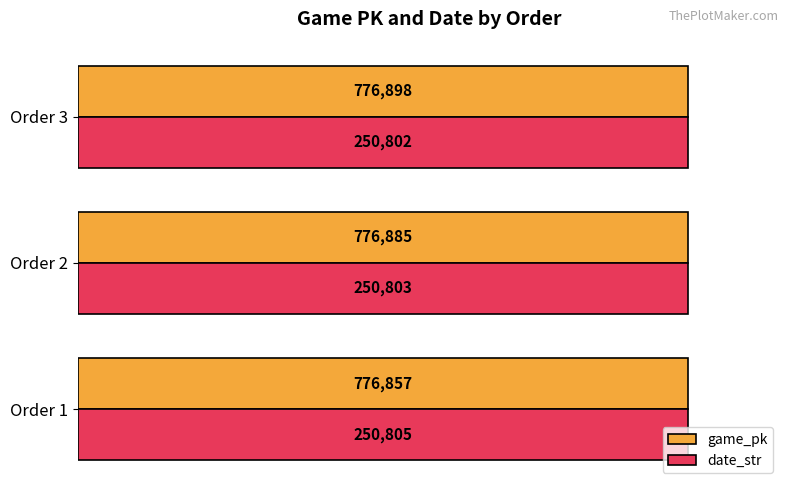

What are all the series names shown in the legend?

game_pk, date_str